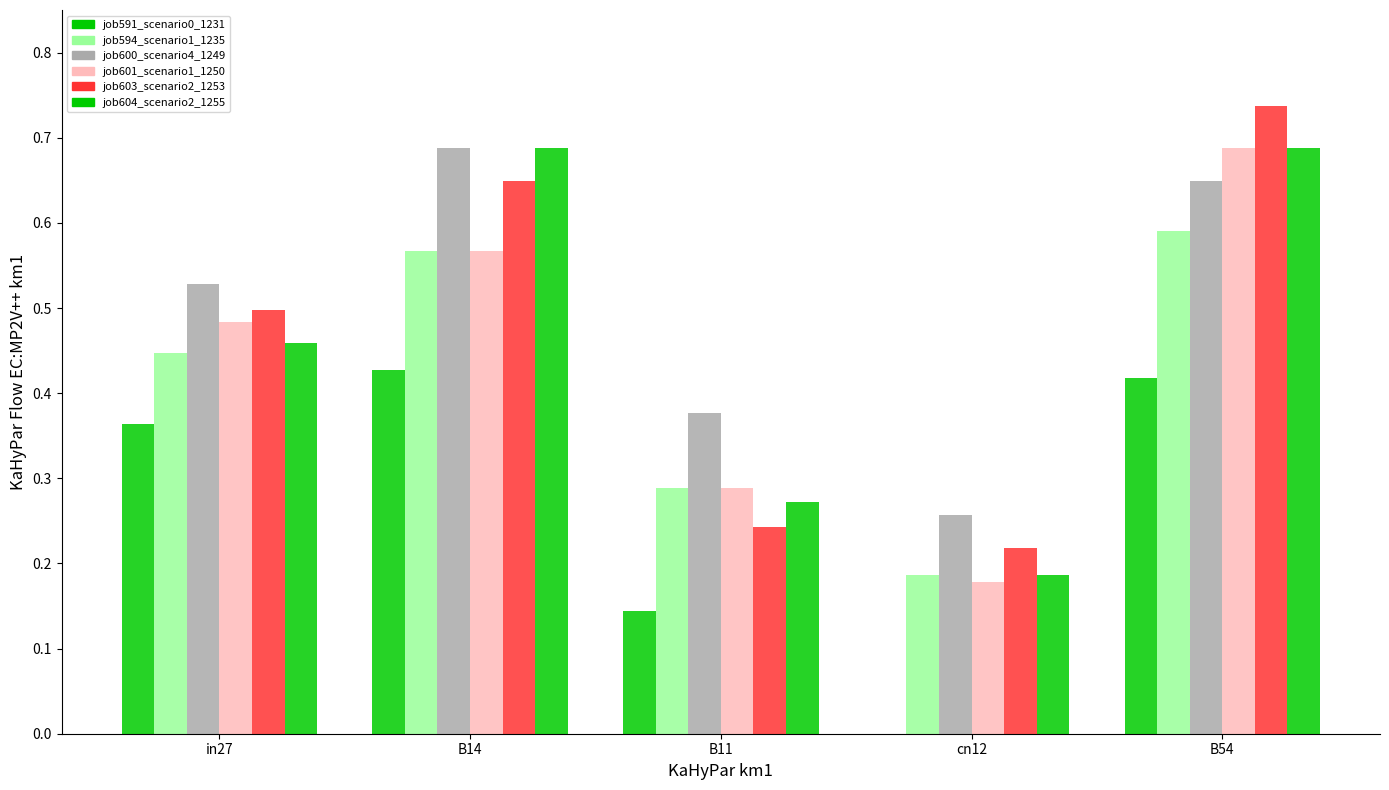

Is it true that job594_scenario1_1235 equals 0.3 at B11?

True